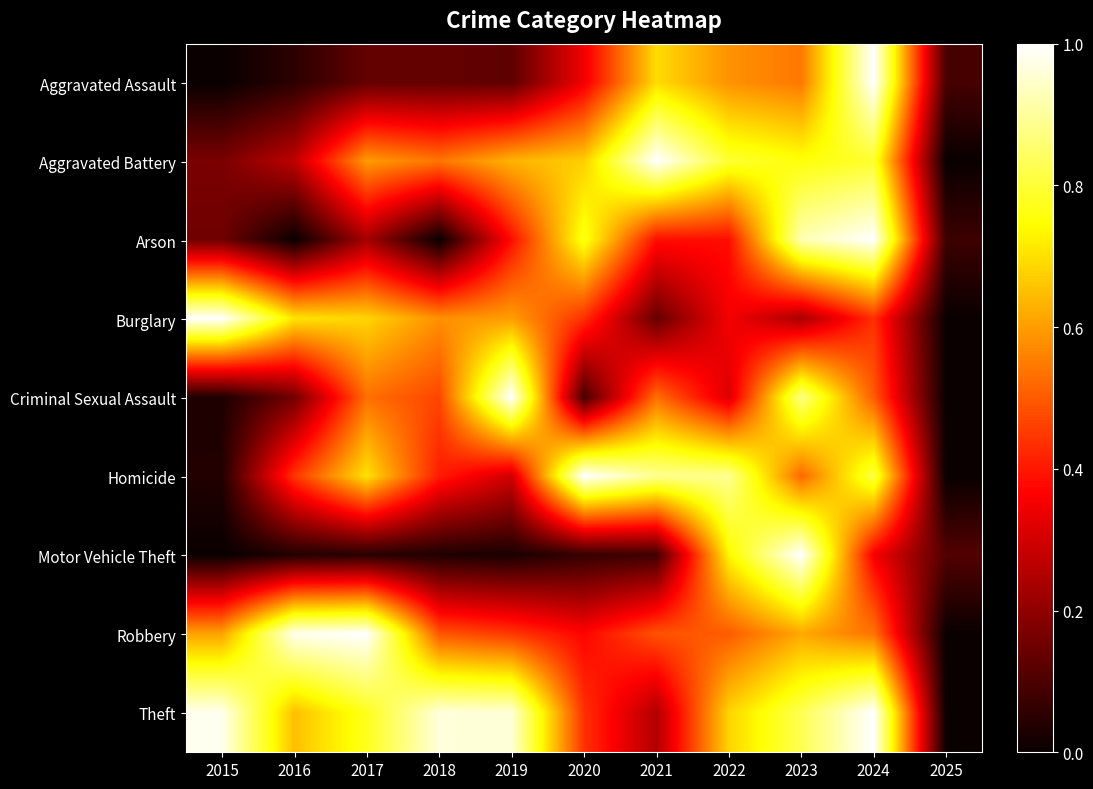

Reading right to left, transcribe all the data shown in this chart.

Aggravated Assault: 2025=0.1	2024=1.0	2023=0.5	2022=0.6	2021=0.7	2020=0.3	2019=0.1	2018=0.1	2017=0.1	2016=0.1	2015=0.0
Aggravated Battery: 2025=0.0	2024=0.8	2023=0.8	2022=0.8	2021=1.0	2020=0.7	2019=0.6	2018=0.5	2017=0.6	2016=0.3	2015=0.2
Arson: 2025=0.1	2024=1.0	2023=0.9	2022=0.4	2021=0.4	2020=0.8	2019=0.4	2018=0.0	2017=0.2	2016=0.0	2015=0.2
Burglary: 2025=0.0	2024=0.4	2023=0.2	2022=0.4	2021=0.1	2020=0.4	2019=0.6	2018=0.6	2017=0.7	2016=0.7	2015=1.0
Criminal Sexual Assault: 2025=0.0	2024=0.5	2023=0.9	2022=0.3	2021=0.5	2020=0.1	2019=1.0	2018=0.5	2017=0.5	2016=0.2	2015=0.0
Homicide: 2025=0.0	2024=0.8	2023=0.5	2022=0.9	2021=0.9	2020=1.0	2019=0.3	2018=0.4	2017=0.7	2016=0.4	2015=0.0
Motor Vehicle Theft: 2025=0.1	2024=0.4	2023=1.0	2022=0.7	2021=0.1	2020=0.1	2019=0.0	2018=0.0	2017=0.0	2016=0.0	2015=0.0
Robbery: 2025=0.0	2024=0.5	2023=0.6	2022=0.5	2021=0.5	2020=0.4	2019=0.4	2018=0.5	2017=1.0	2016=1.0	2015=0.6
Theft: 2025=0.0	2024=1.0	2023=0.8	2022=0.7	2021=0.3	2020=0.4	2019=1.0	2018=1.0	2017=0.8	2016=0.7	2015=1.0